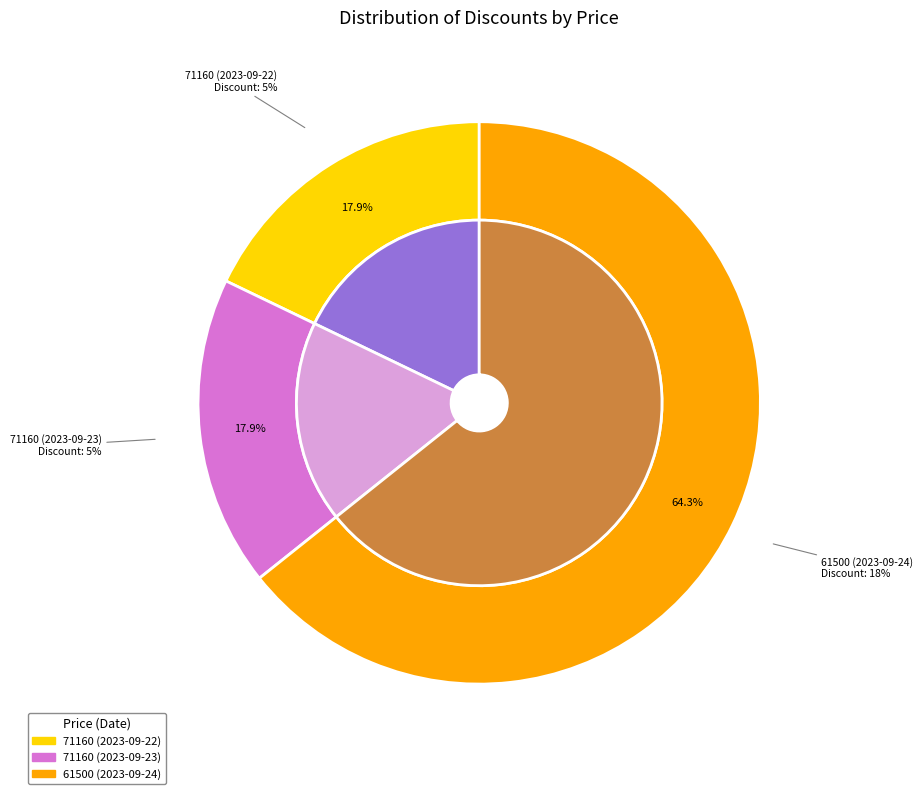

Which has a higher value, 71160 (2023-09-22) or 61500 (2023-09-24)?

61500 (2023-09-24)